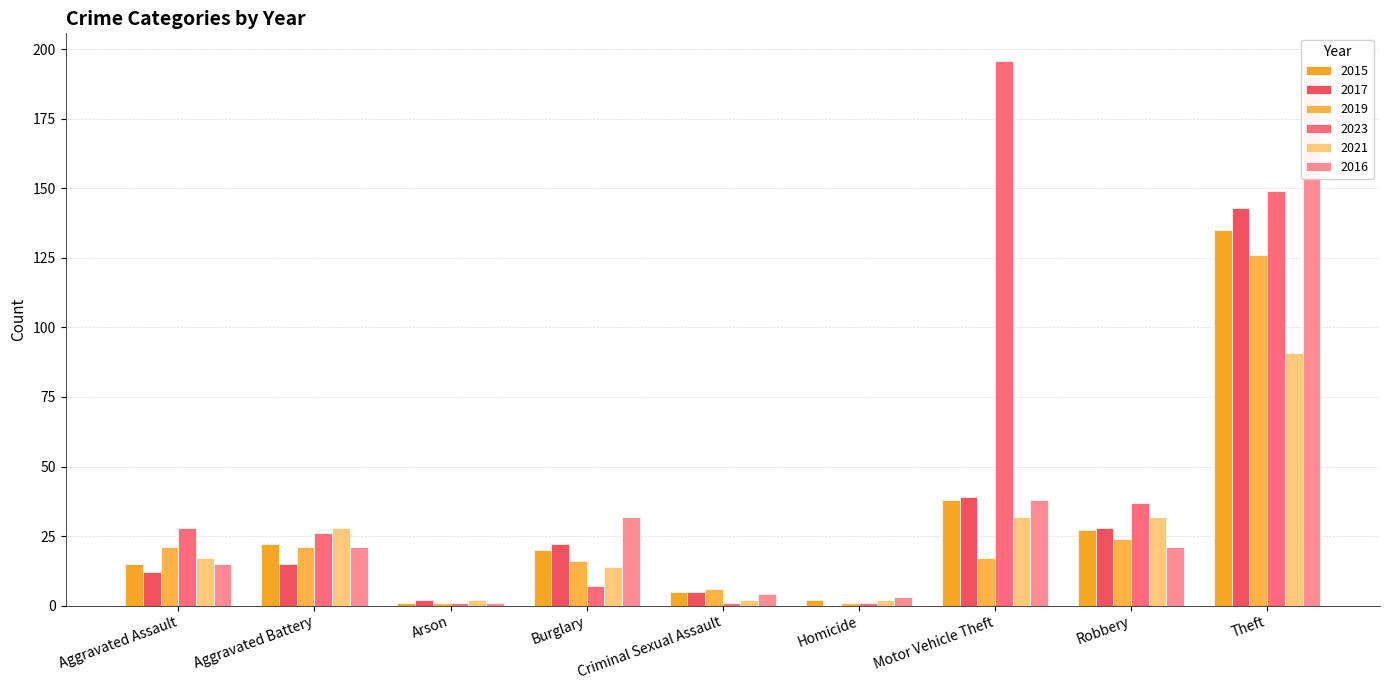

How many values in the 2023 series exceed 26?

4